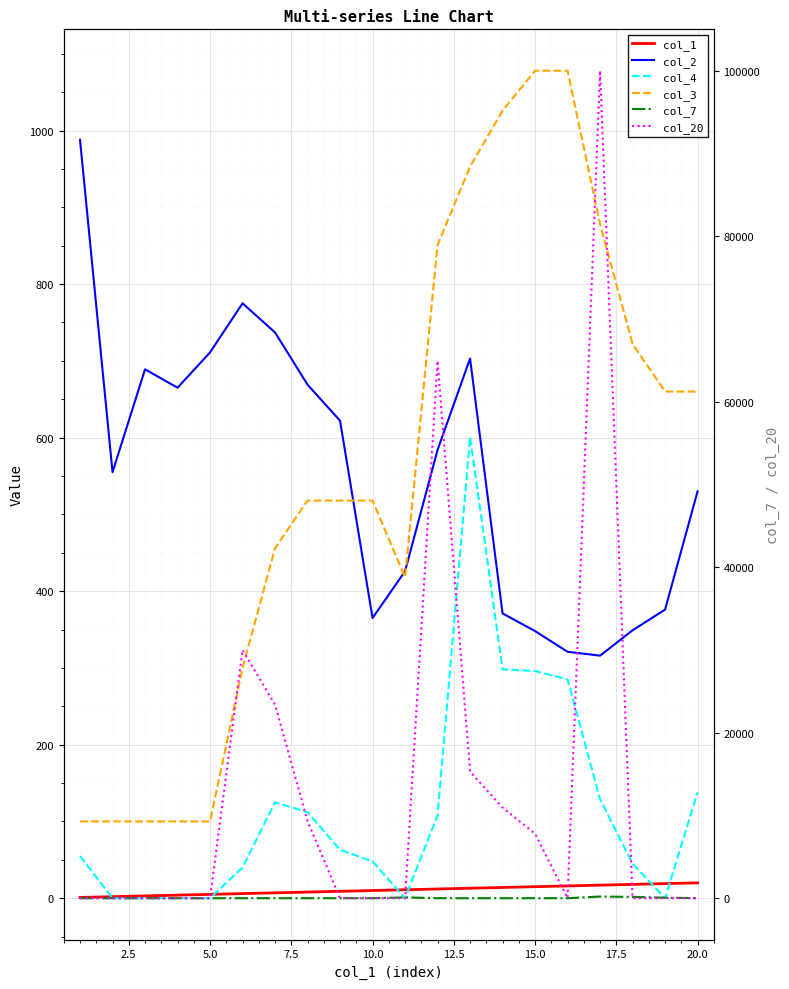

How many values in col_20 are above zero?

8